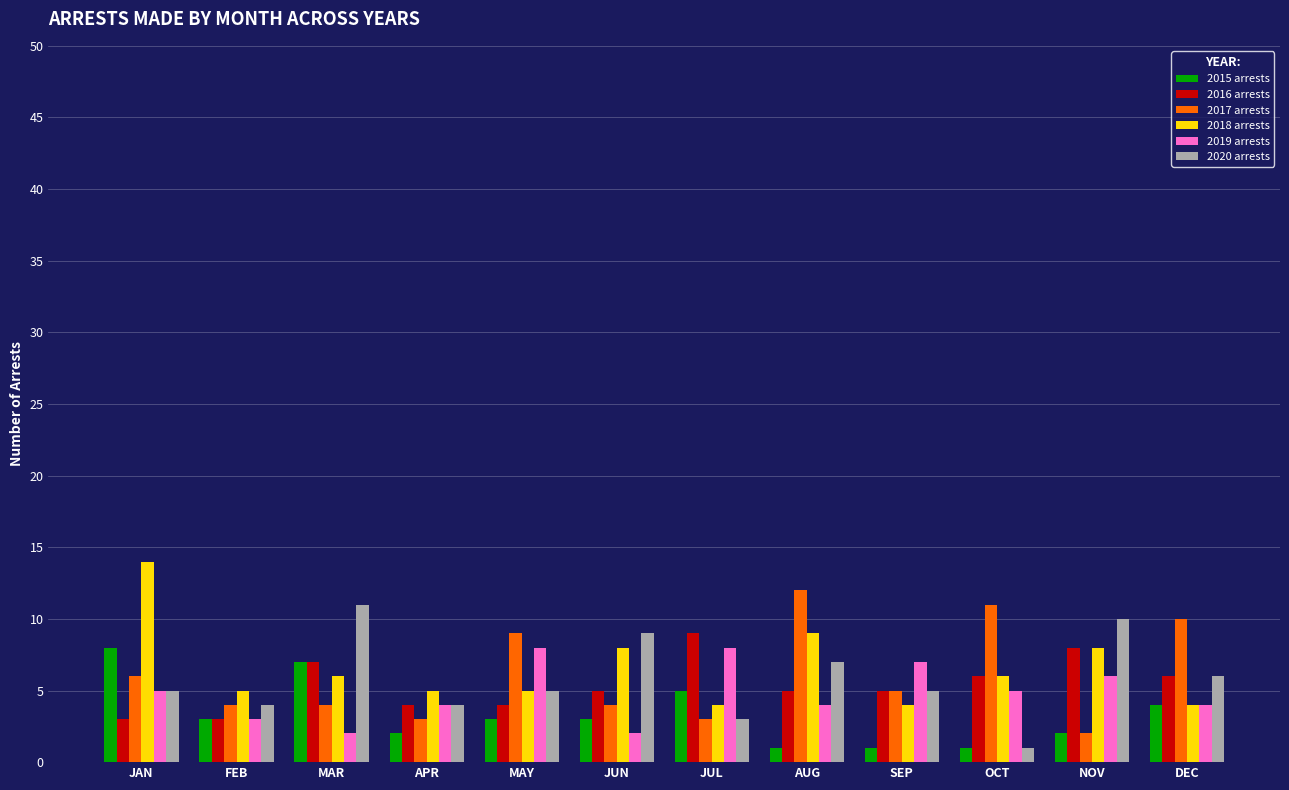

True or false: 2018 arrests has a value of 9 at MAR.

False